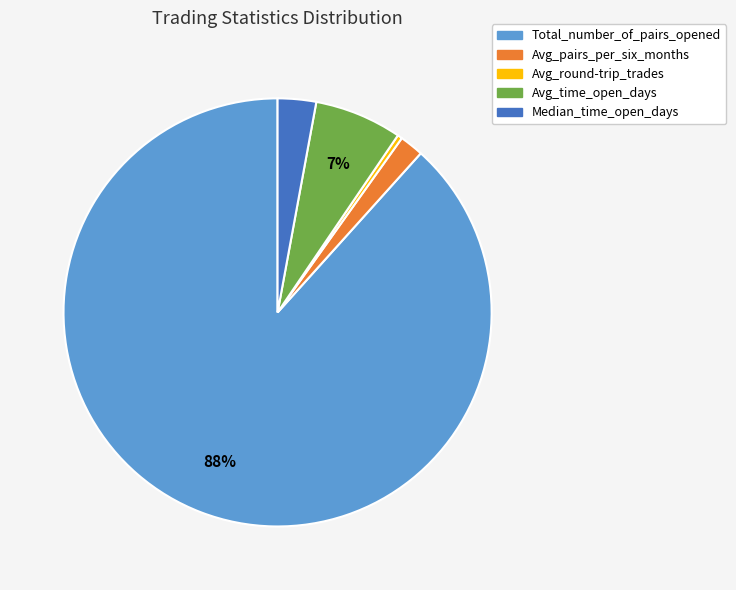

Count the number of slices in the pie.

5